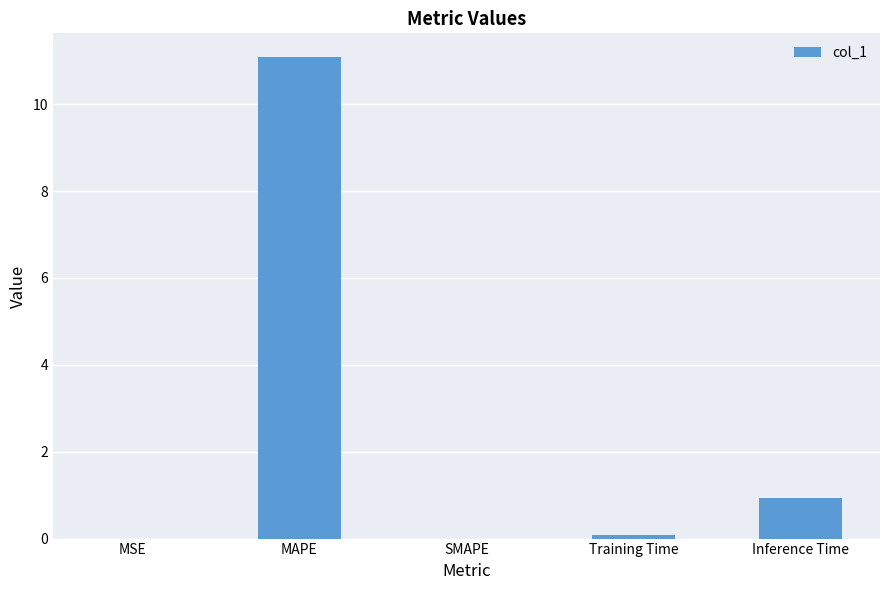

What is the maximum value shown in the chart?

11.1